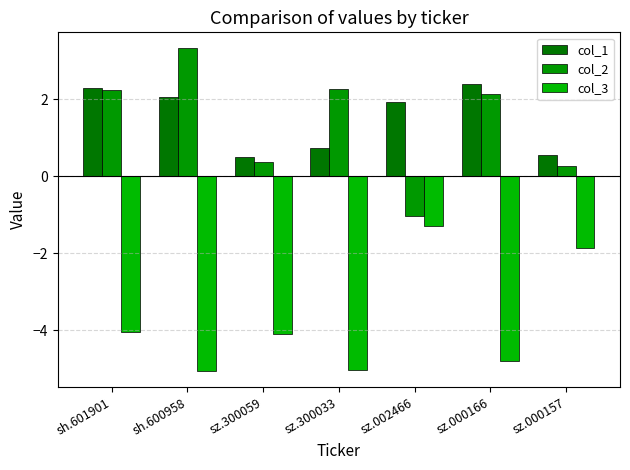

Are the bars horizontal?

No